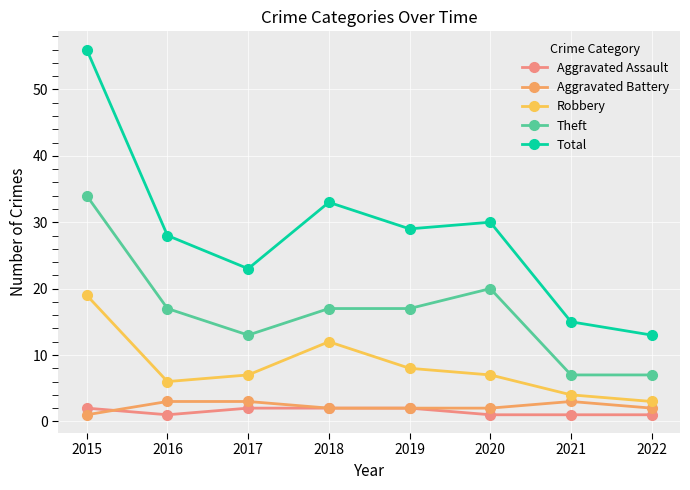

What is the approximate value of Aggravated Assault at 2015?

2